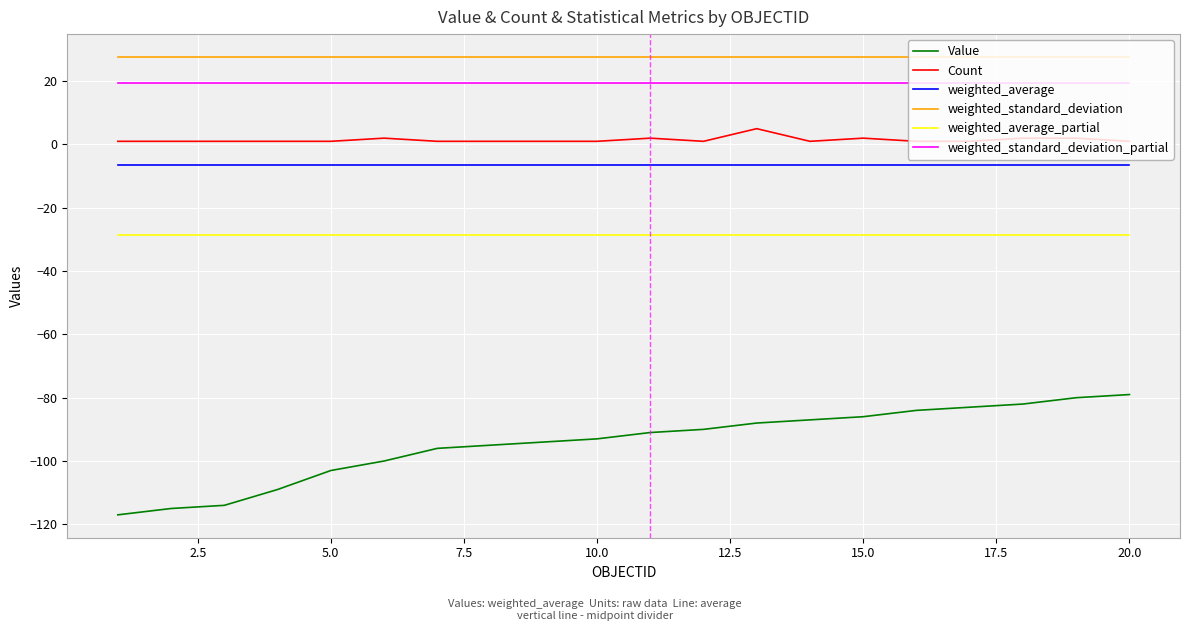

What is the highest value of the Count series?

5.0